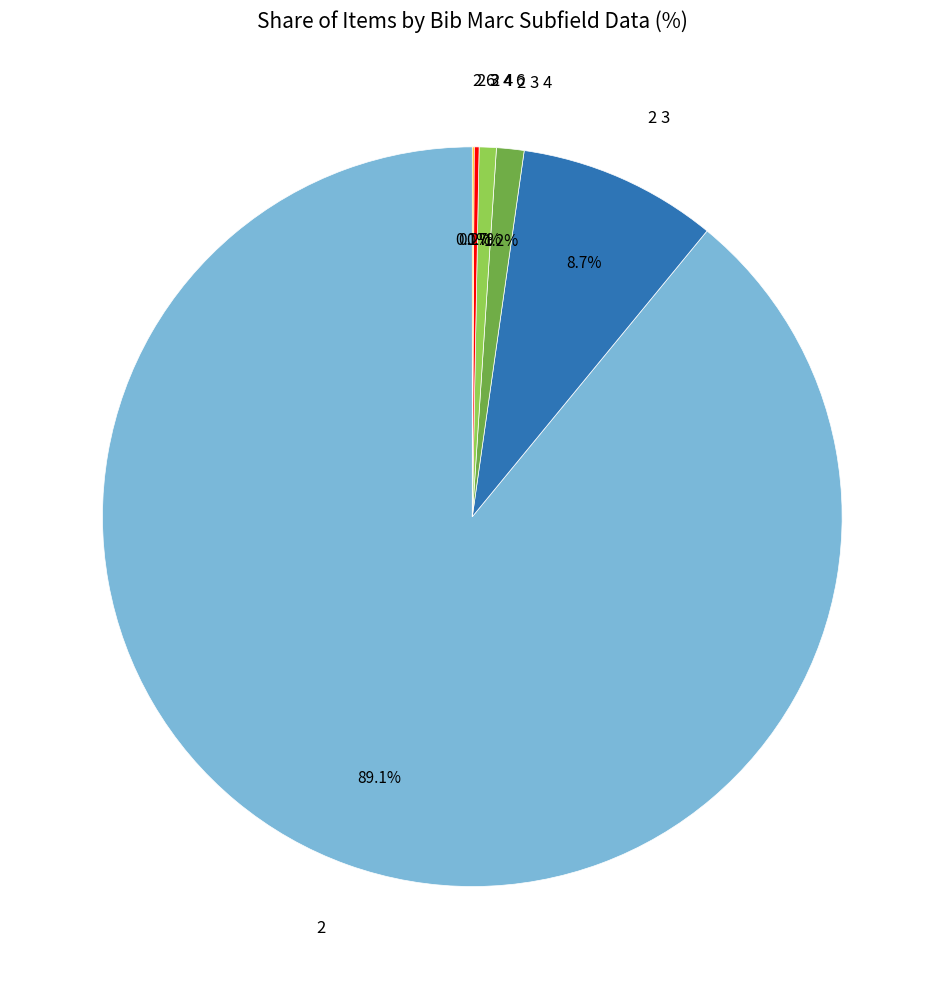

Is the sum of 2 3 4 and 2 4 greater than half?

No